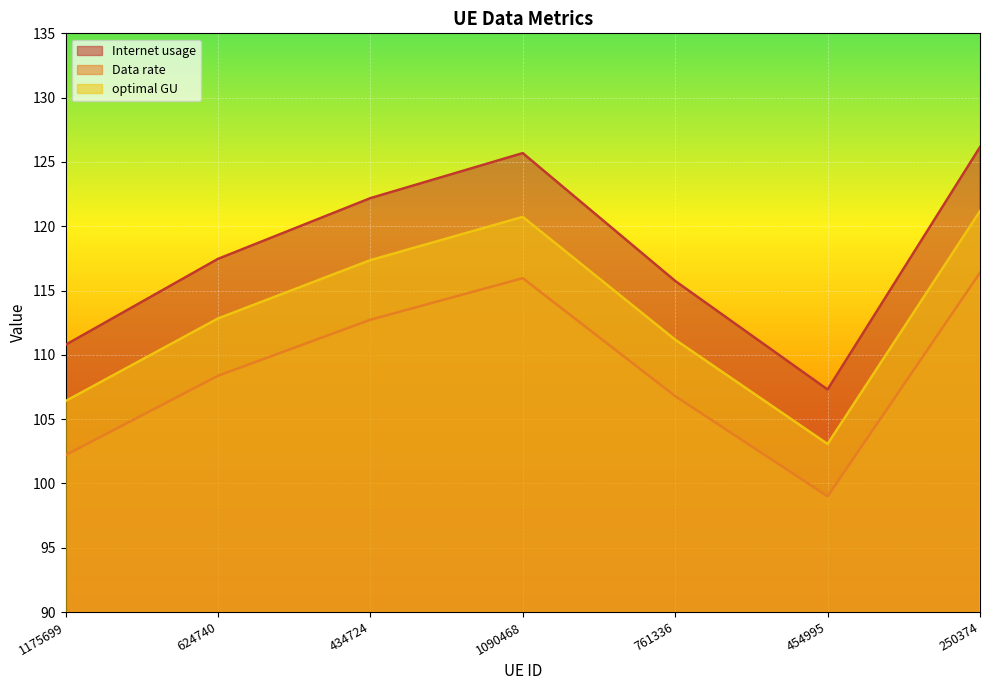

Reading left to right, list all the values displayed in this chart.

Internet usage: 1175699=110.8	624740=117.5	434724=122.2	1090468=125.7	761336=115.7	454995=107.3	250374=126.2
Data rate: 1175699=102.2	624740=108.4	434724=112.7	1090468=116.0	761336=106.8	454995=99.0	250374=116.4
optimal GU: 1175699=106.4	624740=112.8	434724=117.4	1090468=120.7	761336=111.2	454995=103.1	250374=121.2